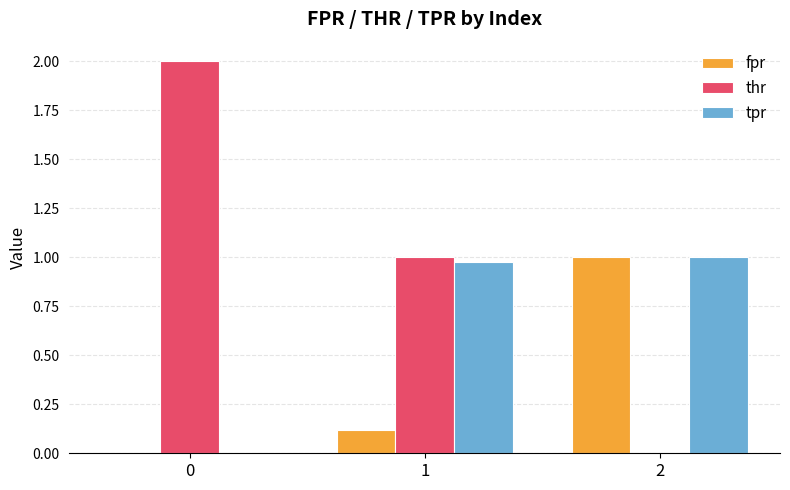

What is the sum of the fpr values at 1 and 2?

1.1